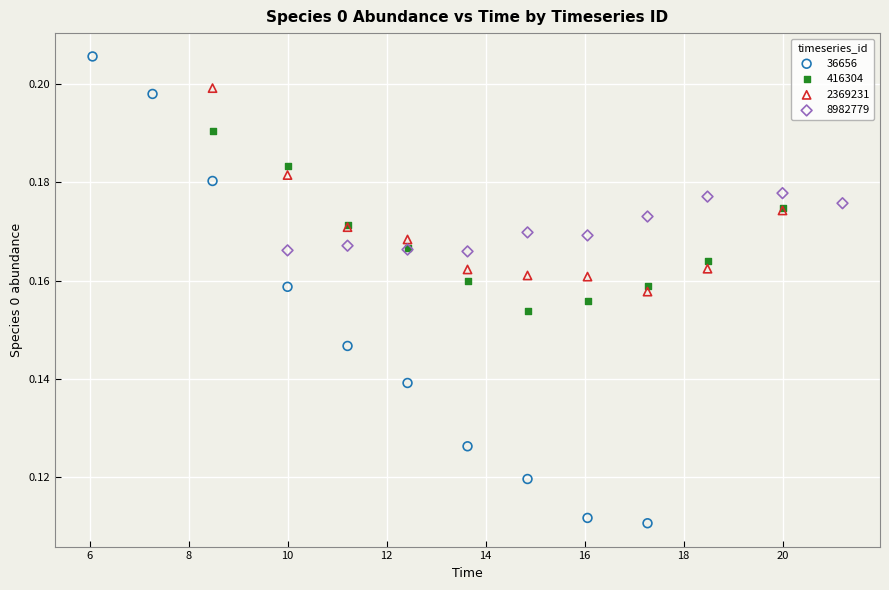

Which series contains the highest Y value?

36656